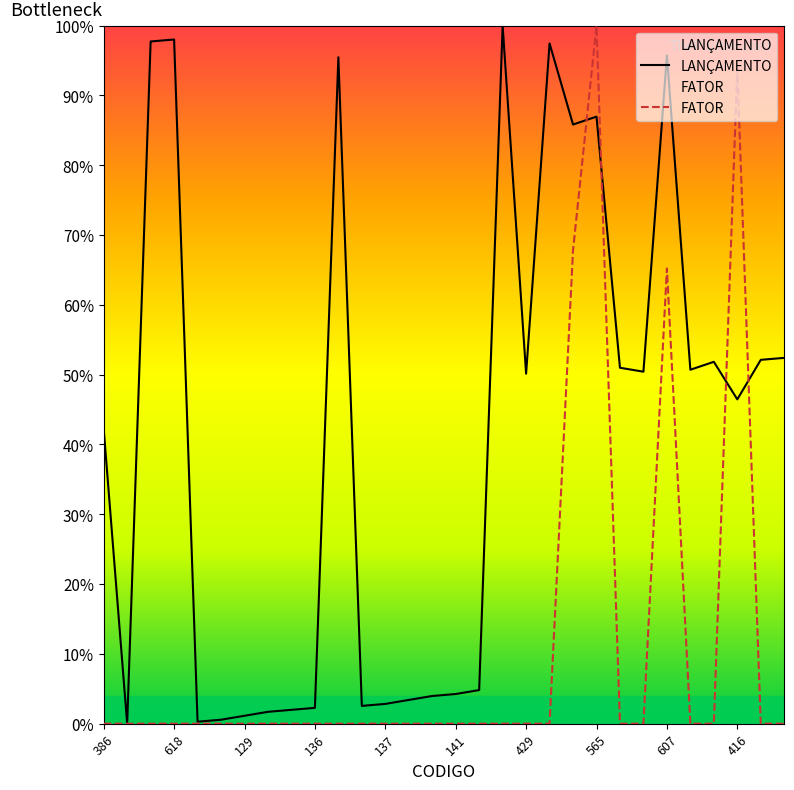

True or false: FATOR and LANÇAMENTO intersect in this chart.

True